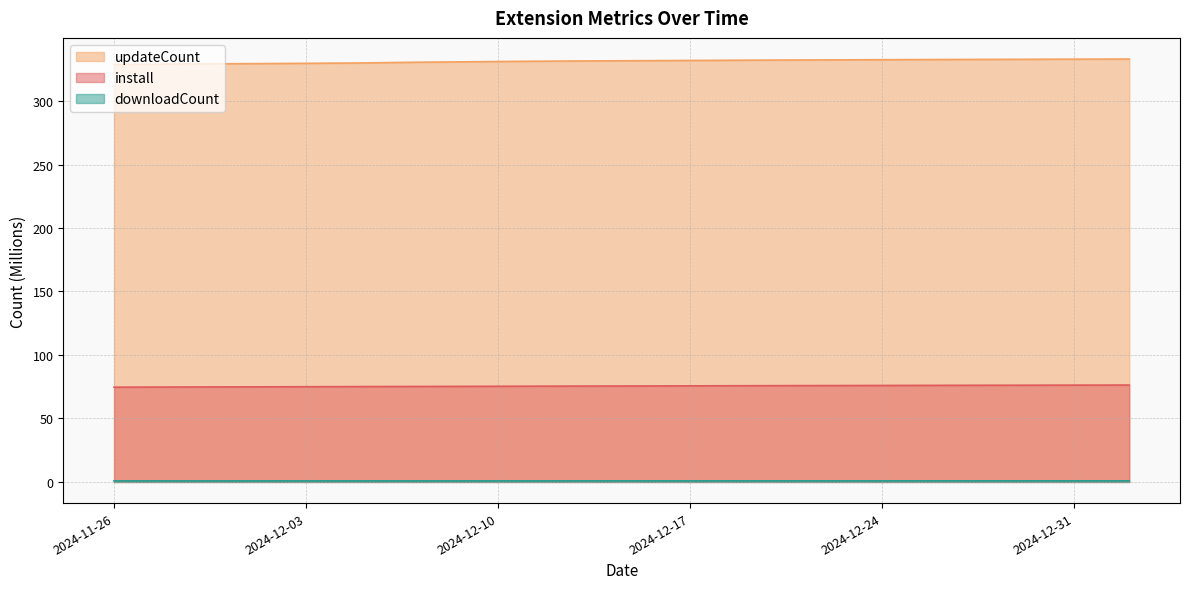

How many data points in updateCount are less than 331?

14